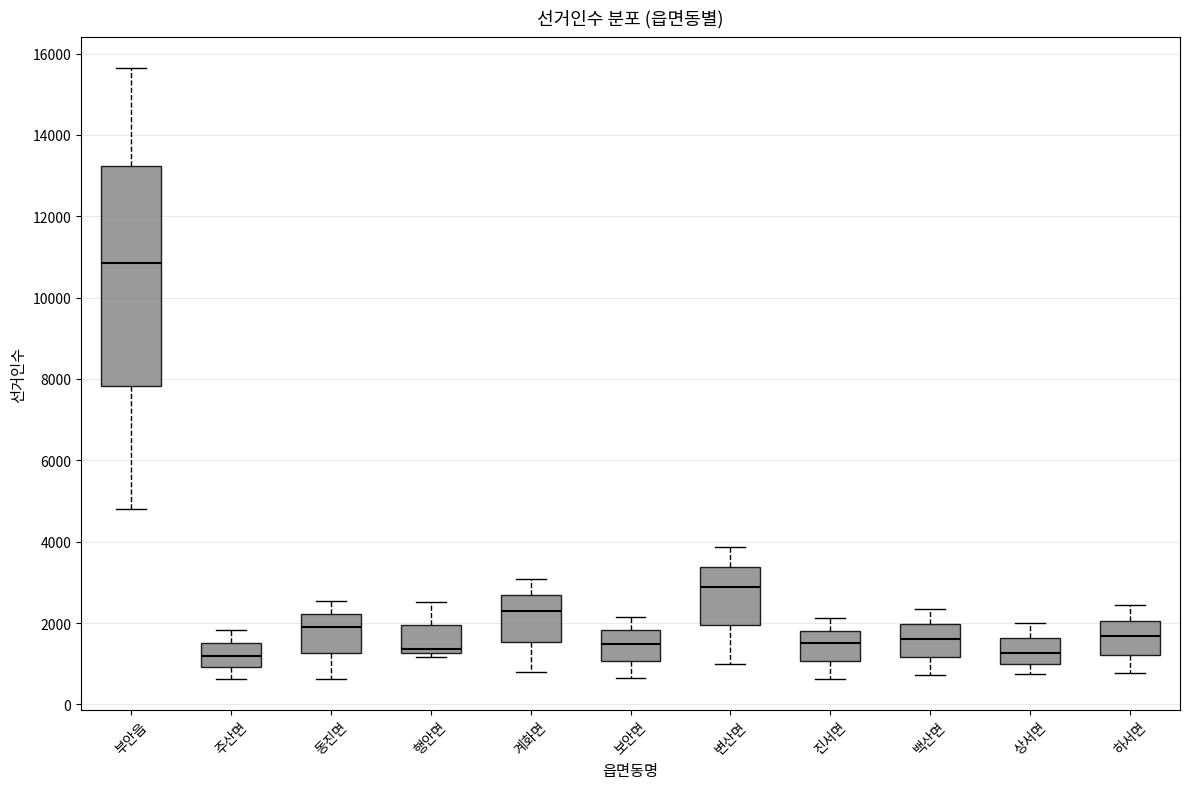

Comparing the boxes themselves (not the whiskers), which one is the tallest?

부안읍